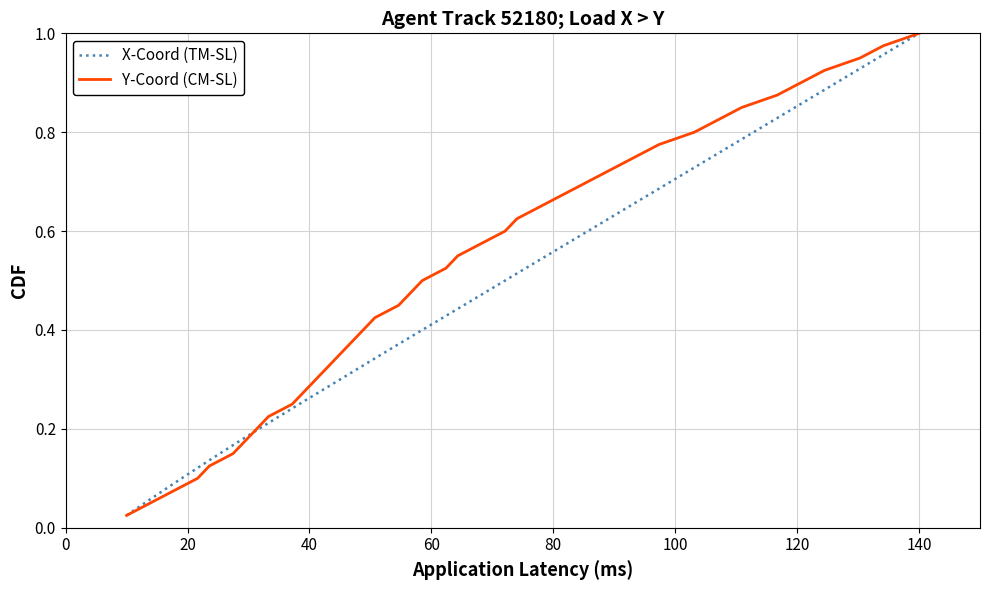

At which category is the sum across all series the highest?

140